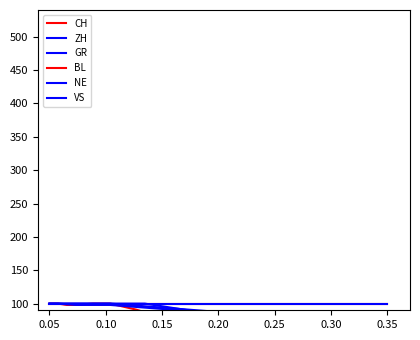

True or false: CH and BL intersect in this chart.

False